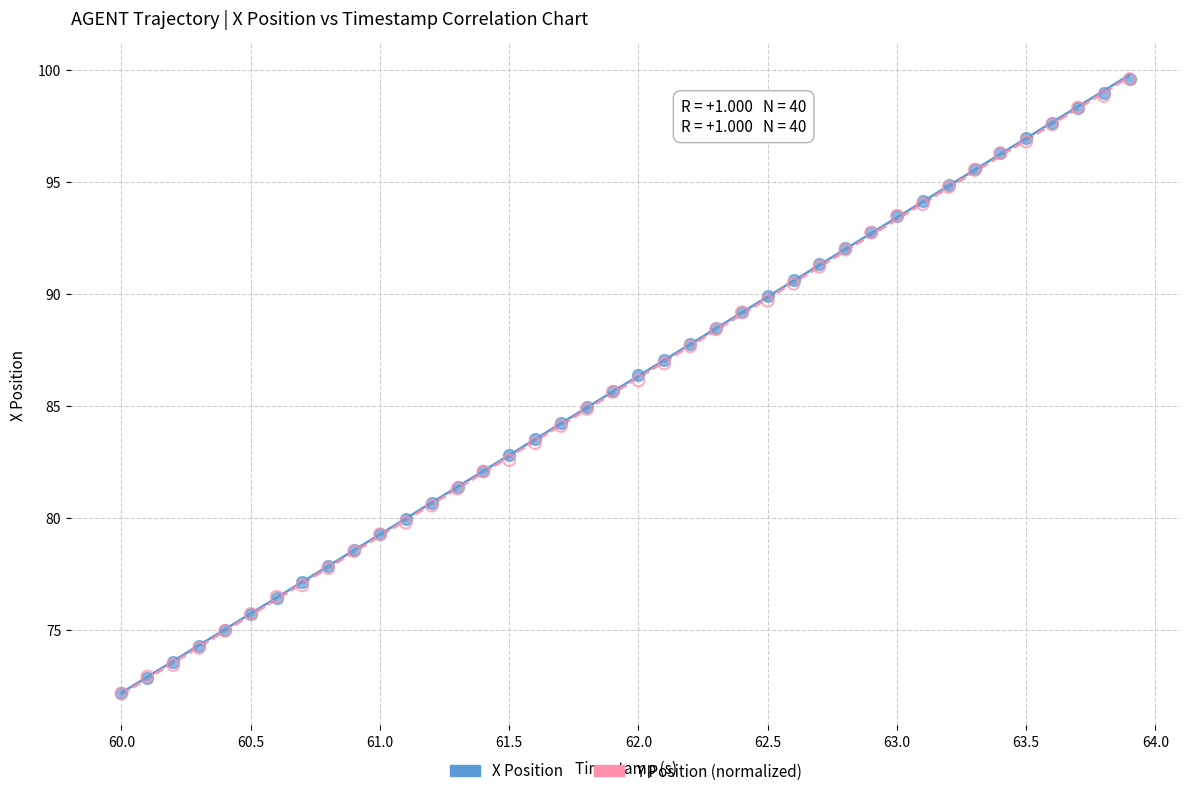

What are all the series names shown in the legend?

X Position, Y Position (normalized)